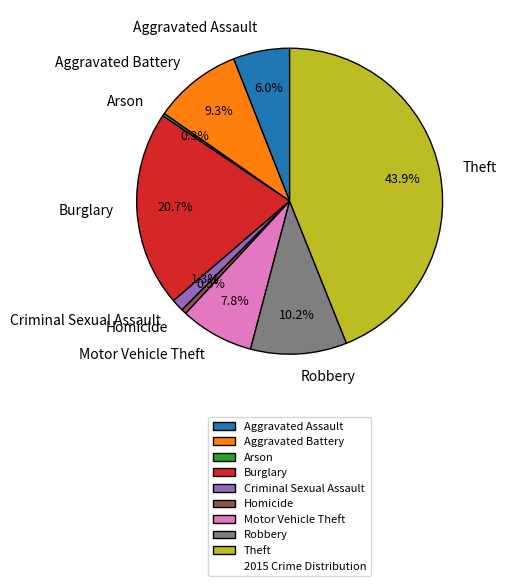

True or false: Criminal Sexual Assault accounts for 1% of the total.

True